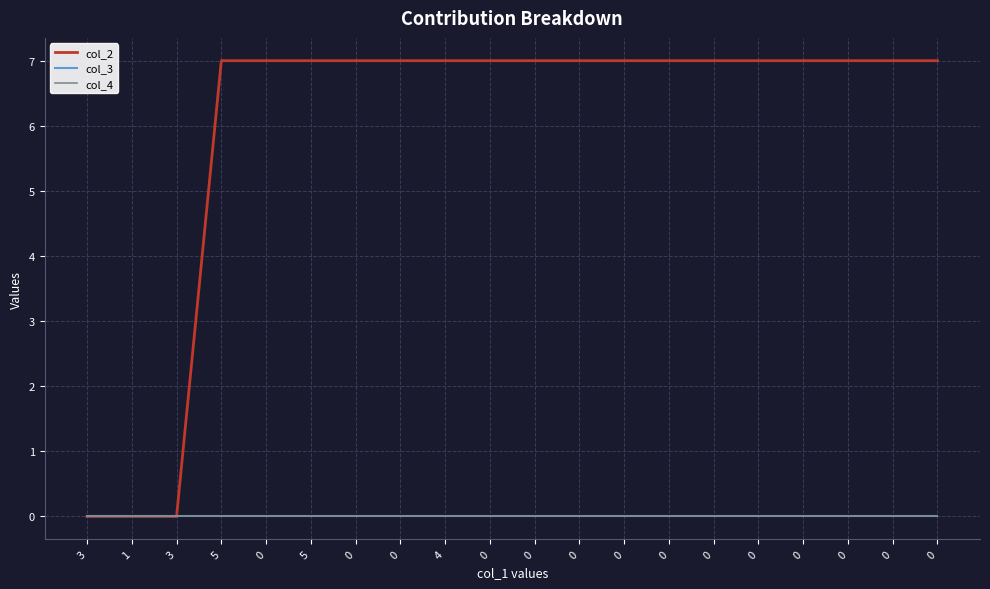

Is this an area chart (filled region under the line)?

No